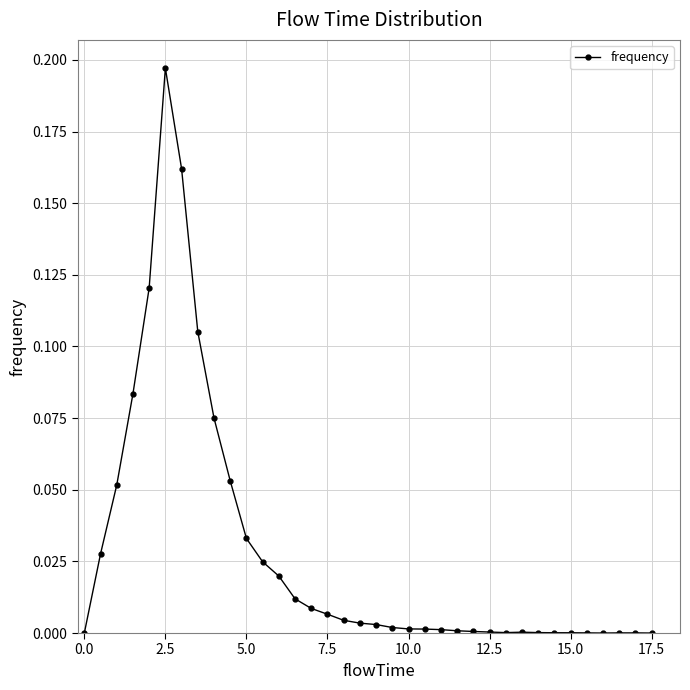

How many lines are shown in the chart?

1